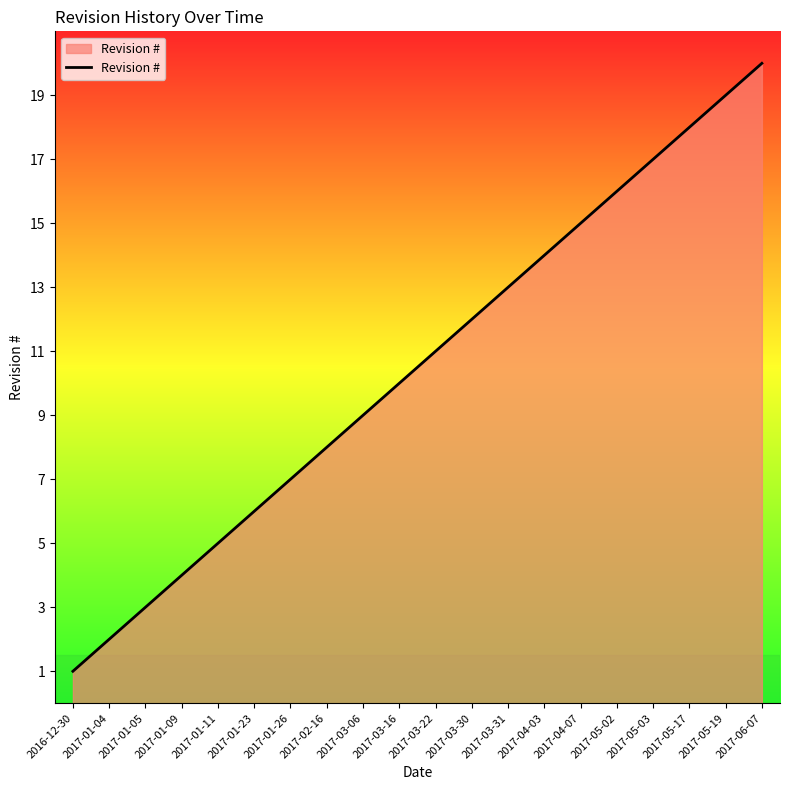

Is it true that the value at 2017-02-16 is 8?

True